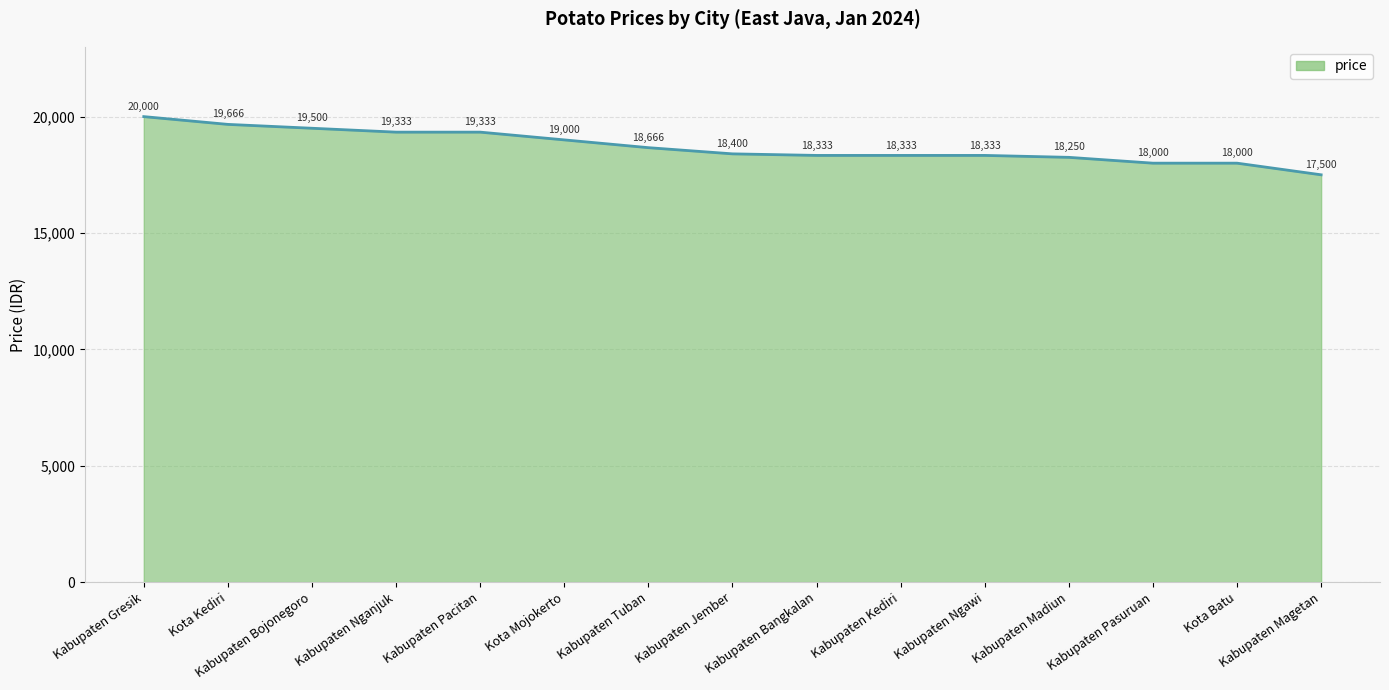

Between Kabupaten Kediri and Kota Batu, which is larger?

Kabupaten Kediri